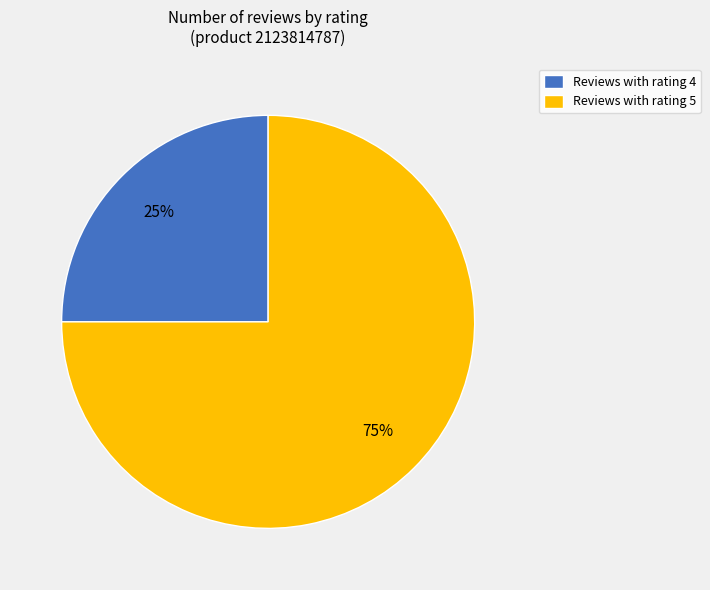

To the nearest percent, what is the difference between the largest and smallest slice percentages?

50%